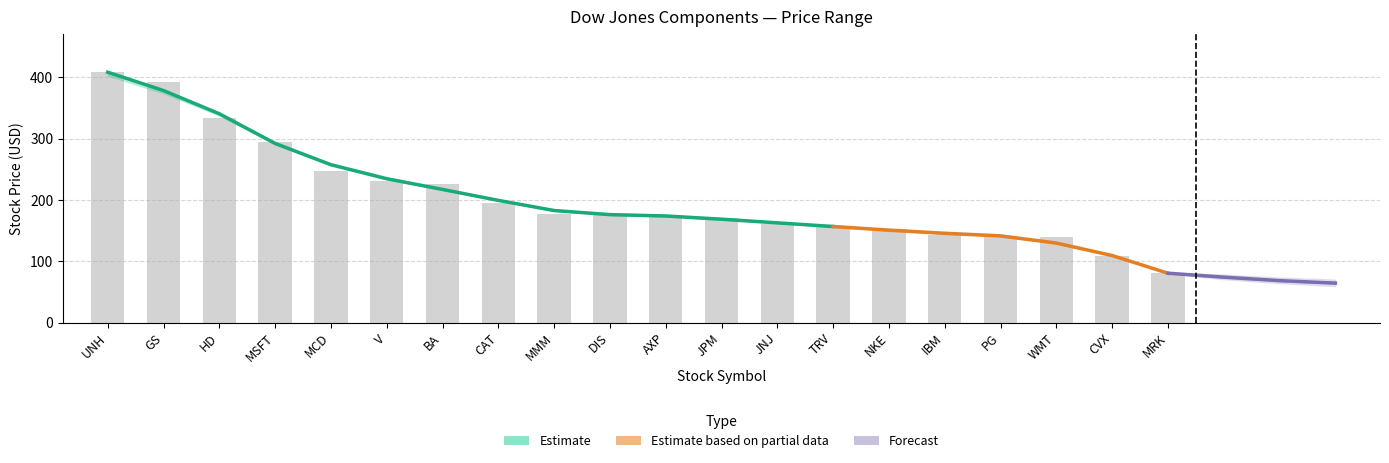

Reading right to left, what are all the values shown in this chart?

最新价(美元): MRK=80.7	CVX=108.0	WMT=139.8	PG=141.7	IBM=143.2	NKE=152.4	TRV=157.2	JNJ=160.9	JPM=170.2	AXP=175.1	DIS=176.7	MMM=176.8	CAT=195.1	BA=226.4	V=230.2	MCD=247.5	MSFT=294.9	HD=334.4	GS=392.7	UNH=408.3
最高: MRK=81.8	CVX=108.4	WMT=140.1	PG=142.6	IBM=143.6	NKE=152.9	TRV=158.4	JNJ=161.6	JPM=171.3	AXP=177.0	DIS=178.6	MMM=178.1	CAT=196.5	BA=228.7	V=232.7	MCD=249.6	MSFT=296.6	HD=335.4	GS=394.3	UNH=409.1
最低: MRK=80.5	CVX=106.6	WMT=139.0	PG=141.1	IBM=141.1	NKE=150.7	TRV=156.4	JNJ=160.3	JPM=169.3	AXP=173.5	DIS=176.4	MMM=176.8	CAT=194.7	BA=225.4	V=230.2	MCD=247.1	MSFT=293.8	HD=330.9	GS=388.2	UNH=402.6